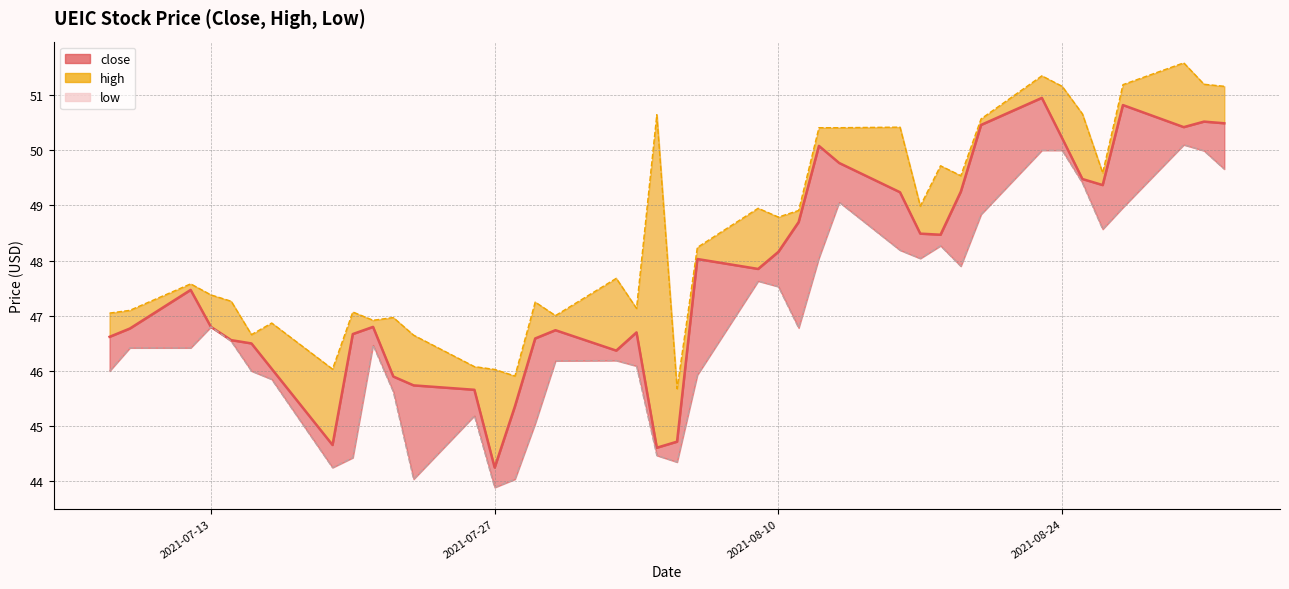

What is the average value of the close series?

47.7